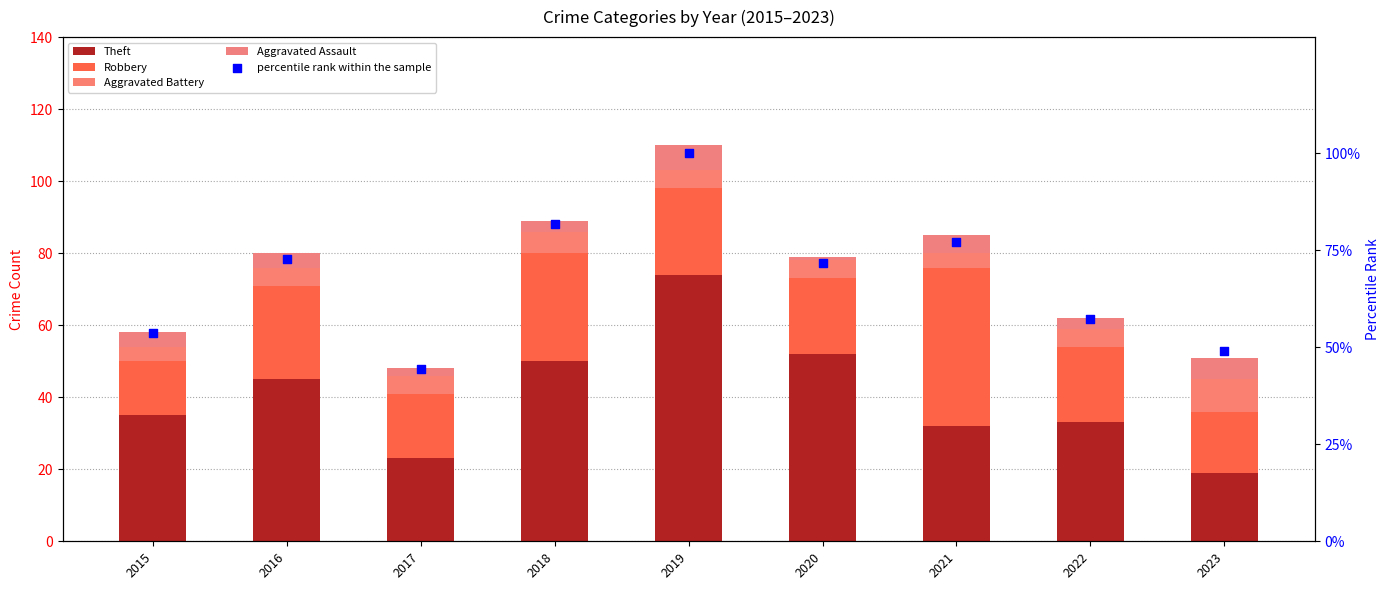

Which series reaches the minimum Y coordinate?

Aggravated Assault